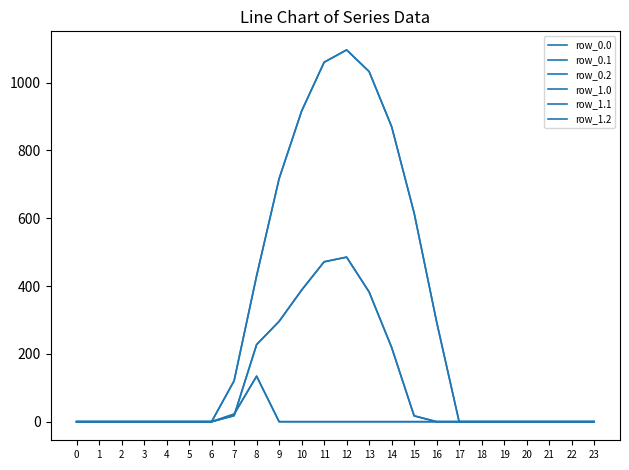

Does the chart display data point markers on the line(s)?

No